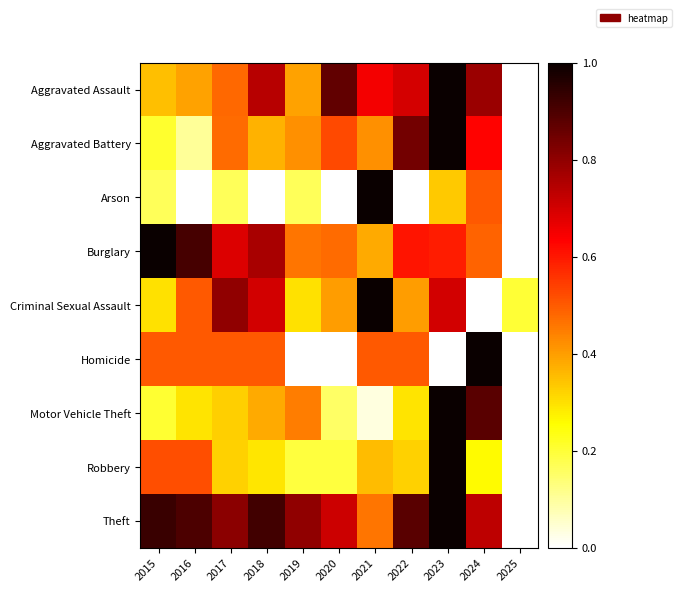

Reading right to left, list all the values displayed in this chart.

Aggravated Assault: 2025=0.0	2024=0.8	2023=1.0	2022=0.7	2021=0.7	2020=0.9	2019=0.4	2018=0.7	2017=0.5	2016=0.4	2015=0.3
Aggravated Battery: 2025=0.0	2024=0.6	2023=1.0	2022=0.8	2021=0.4	2020=0.5	2019=0.4	2018=0.4	2017=0.5	2016=0.1	2015=0.2
Arson: 2025=0.0	2024=0.5	2023=0.3	2022=0.0	2021=1.0	2020=0.0	2019=0.2	2018=0.0	2017=0.2	2016=0.0	2015=0.2
Burglary: 2025=0.0	2024=0.5	2023=0.6	2022=0.6	2021=0.4	2020=0.5	2019=0.5	2018=0.8	2017=0.7	2016=0.9	2015=1.0
Criminal Sexual Assault: 2025=0.2	2024=0.0	2023=0.7	2022=0.4	2021=1.0	2020=0.4	2019=0.3	2018=0.7	2017=0.8	2016=0.5	2015=0.3
Homicide: 2025=0.0	2024=1.0	2023=0.0	2022=0.5	2021=0.5	2020=0.0	2019=0.0	2018=0.5	2017=0.5	2016=0.5	2015=0.5
Motor Vehicle Theft: 2025=0.0	2024=0.9	2023=1.0	2022=0.3	2021=0.0	2020=0.2	2019=0.4	2018=0.4	2017=0.3	2016=0.3	2015=0.2
Robbery: 2025=0.0	2024=0.3	2023=1.0	2022=0.3	2021=0.4	2020=0.2	2019=0.2	2018=0.3	2017=0.3	2016=0.5	2015=0.5
Theft: 2025=0.0	2024=0.7	2023=1.0	2022=0.9	2021=0.5	2020=0.7	2019=0.8	2018=0.9	2017=0.8	2016=0.9	2015=0.9